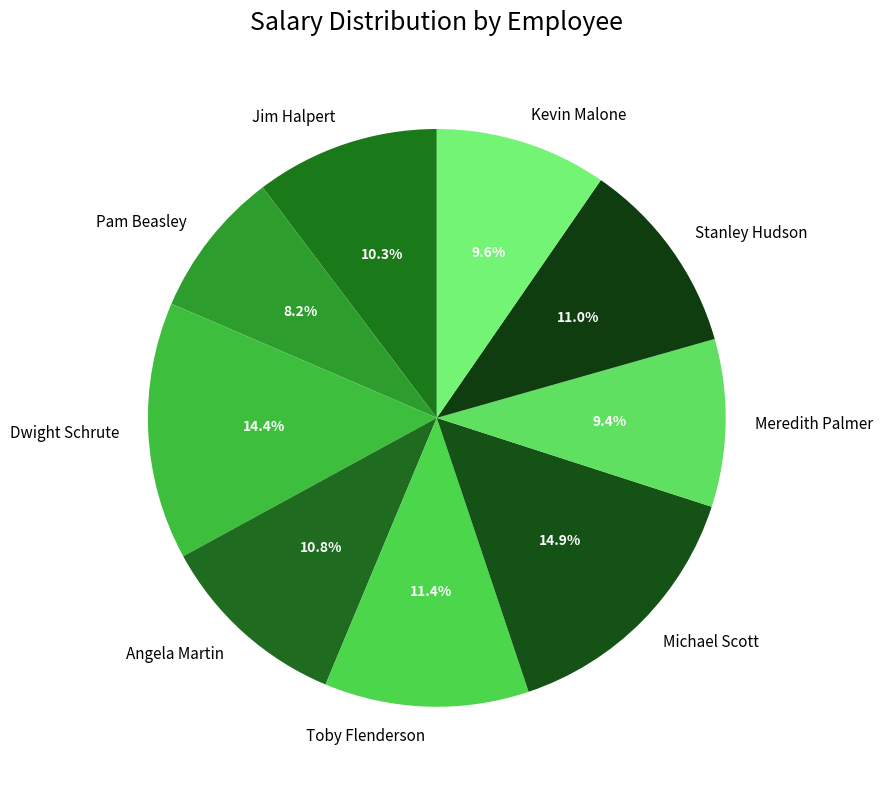

Which slice is the smallest?

Pam Beasley